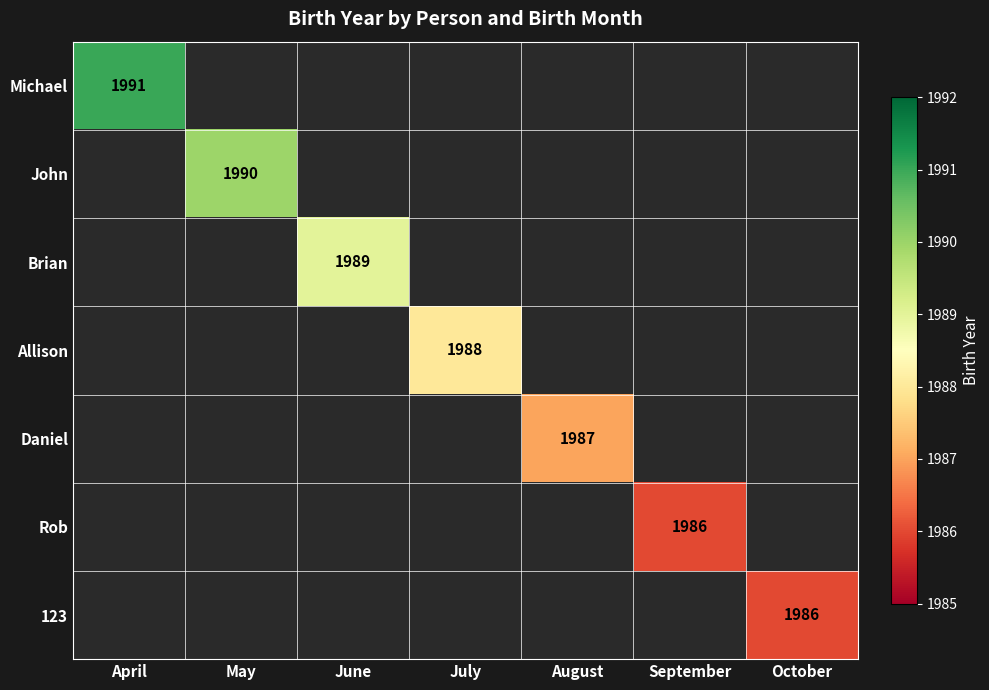

True or false: Rob has a value of 3345 at September.

False